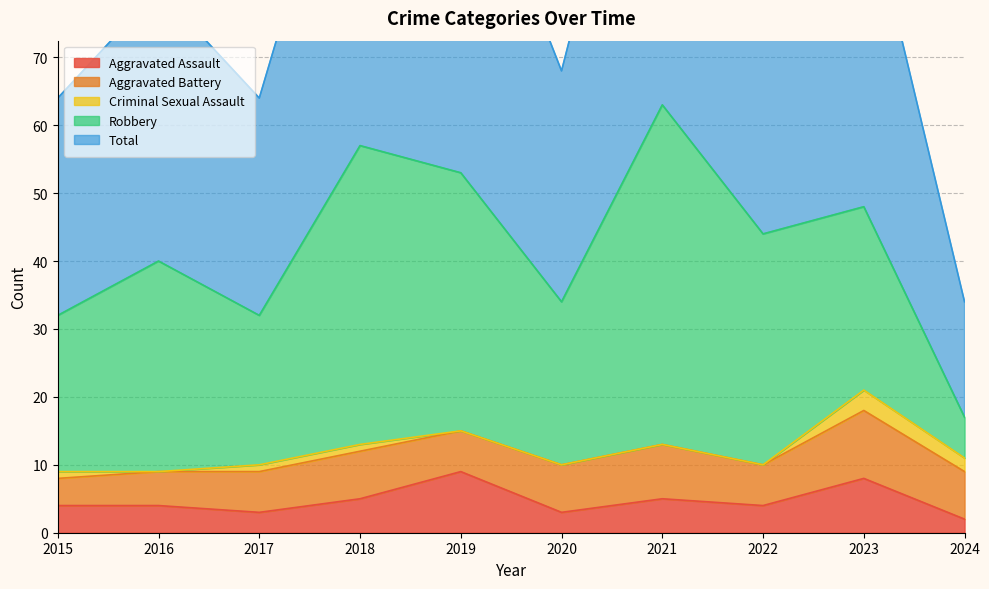

The value of Aggravated Assault at 2022 is 4. True or false?

True